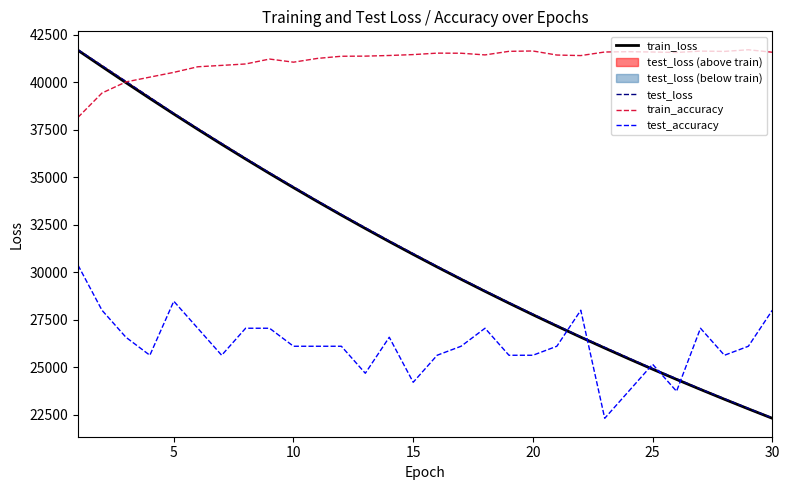

What is the lowest value of the test_loss series?

22342.3